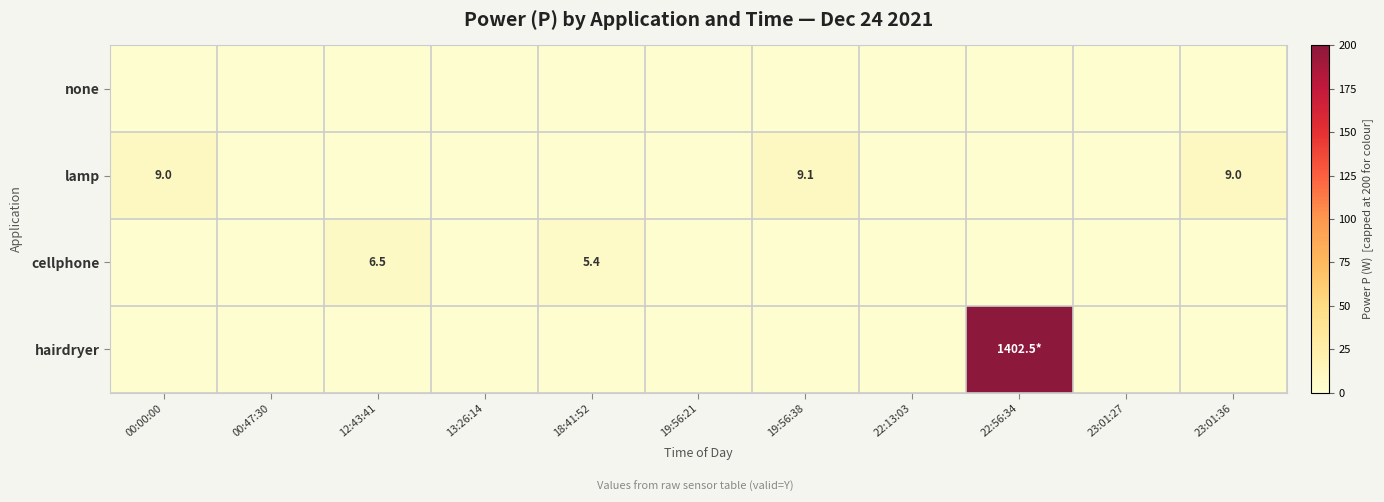

The cellphone series shows 5.4 at 18:41:52. True or false?

True